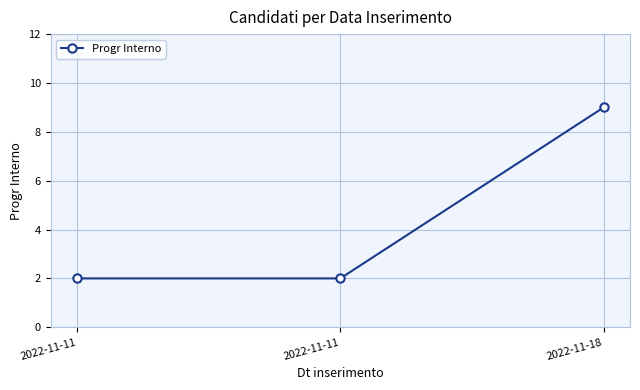

At which label is the value closest to 5?

2022-11-11